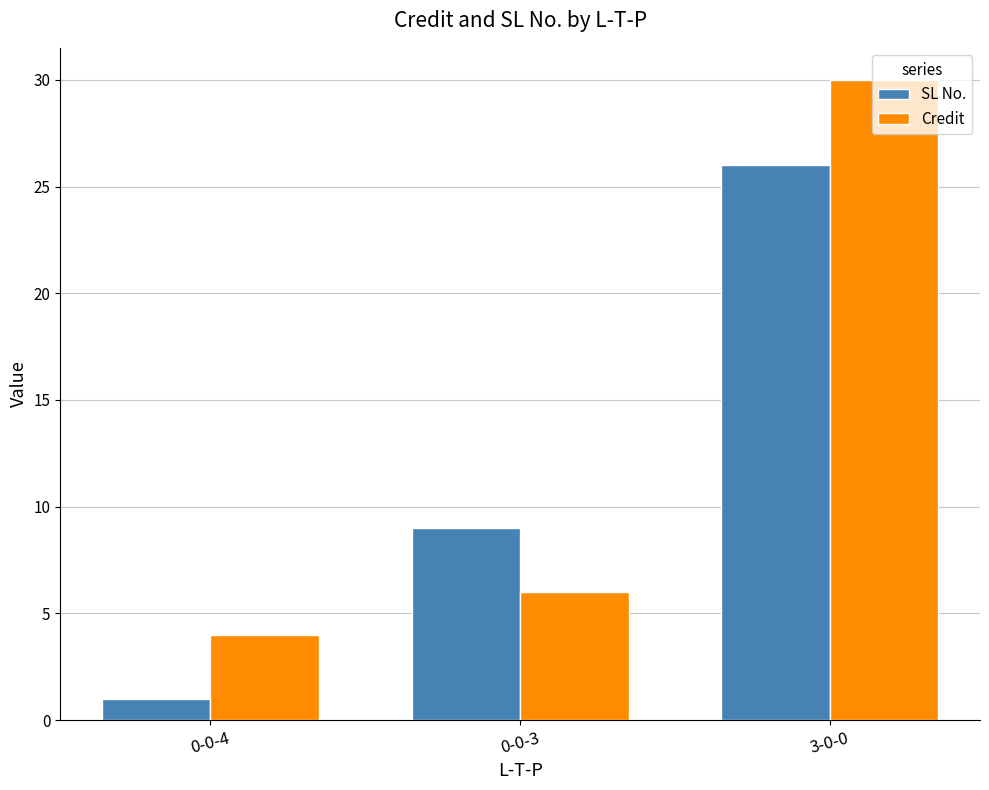

Are the bars grouped side by side (vs. stacked)?

Yes